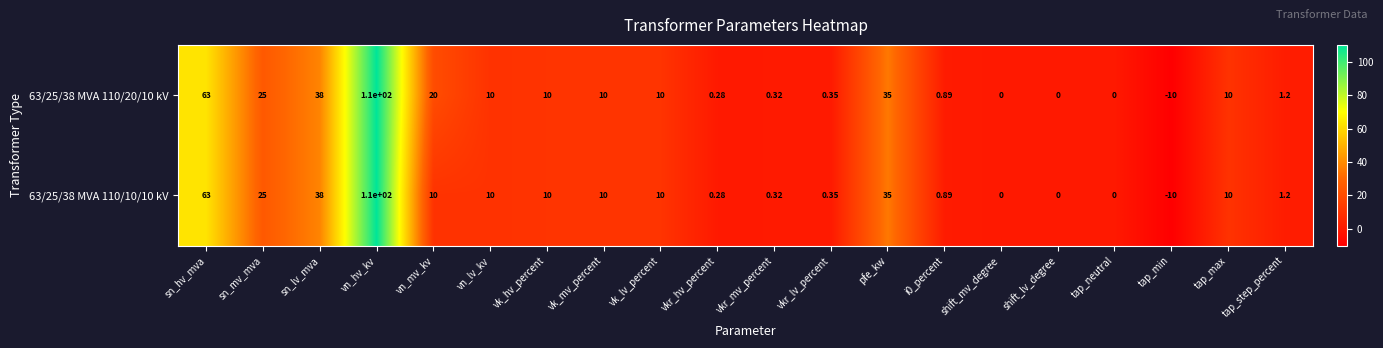

At which category is the sum across all series the highest?

vn_hv_kv